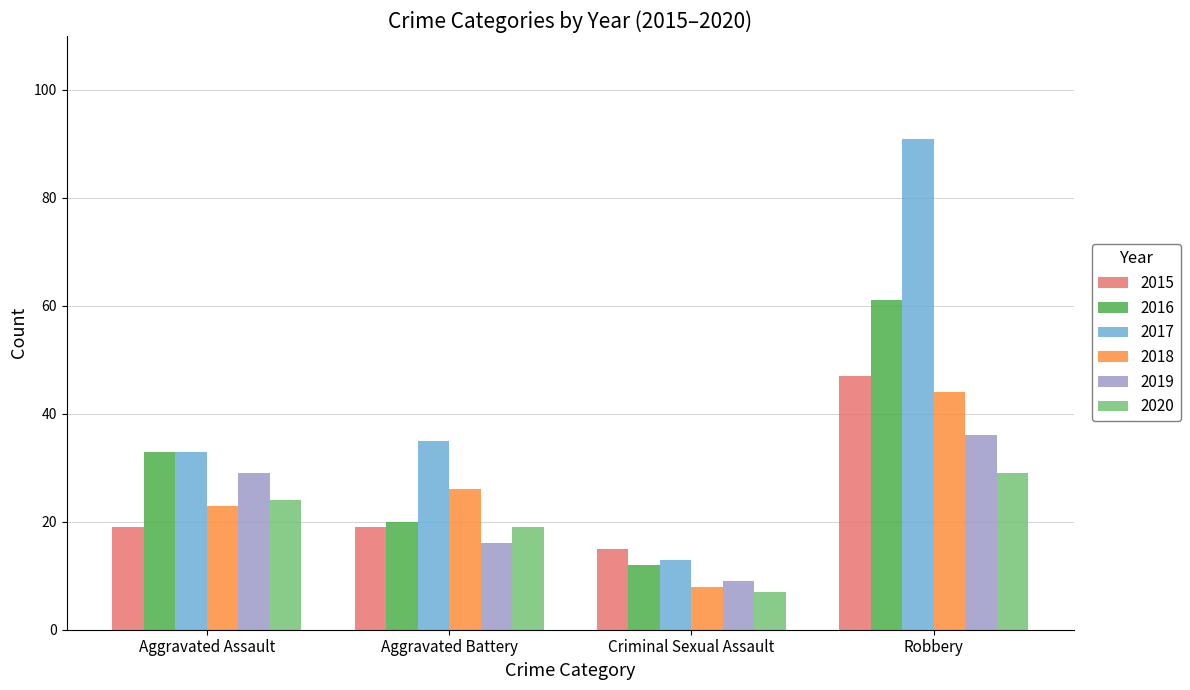

What is the sum of all 2018 values?

101